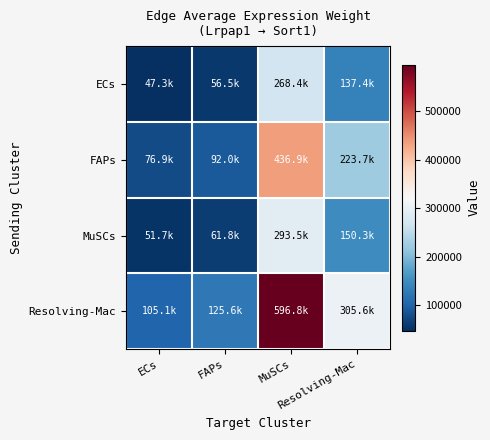

What is the total value across all series at Resolving-Mac?

817017.7